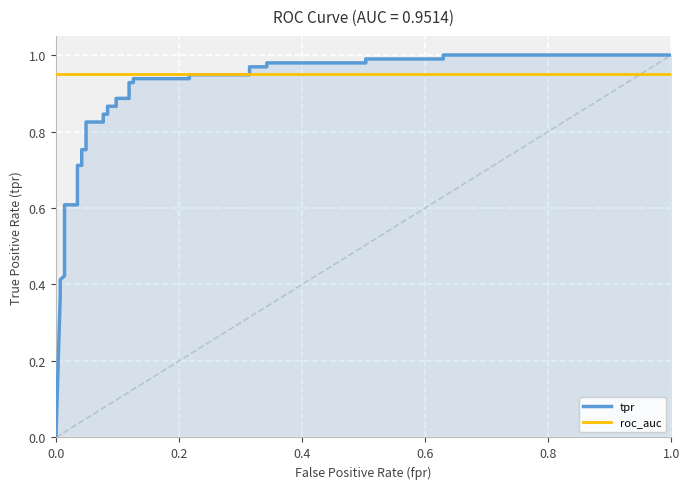

True or false: tpr and roc_auc intersect in this chart.

True